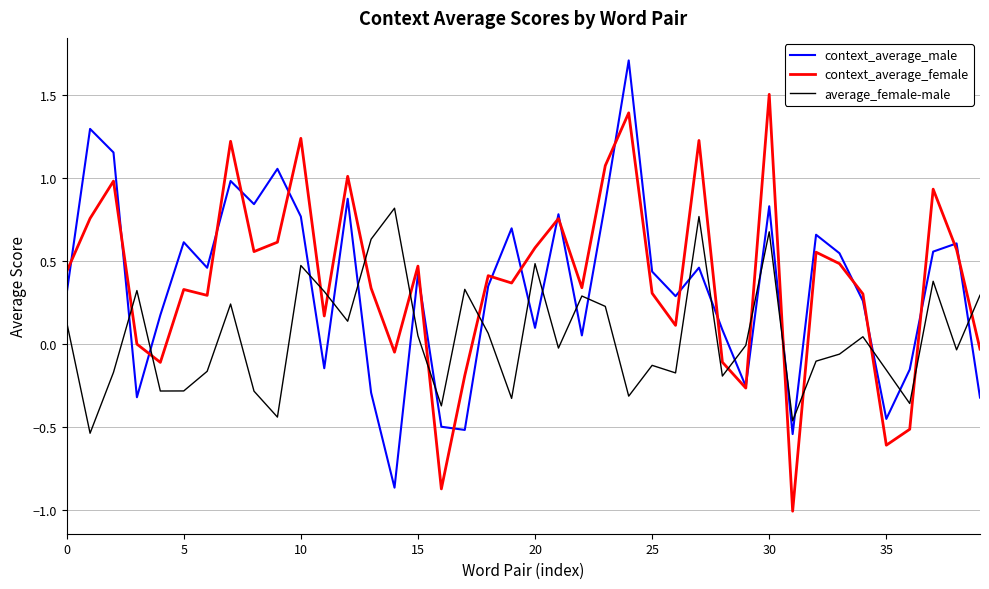

Rank the series by their maximum value, from highest to lowest.

context_average_male, context_average_female, average_female-male